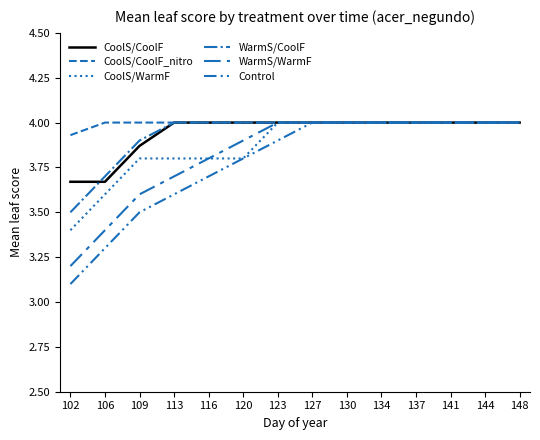

True or false: CoolS/CoolF_nitro and WarmS/CoolF intersect in this chart.

False